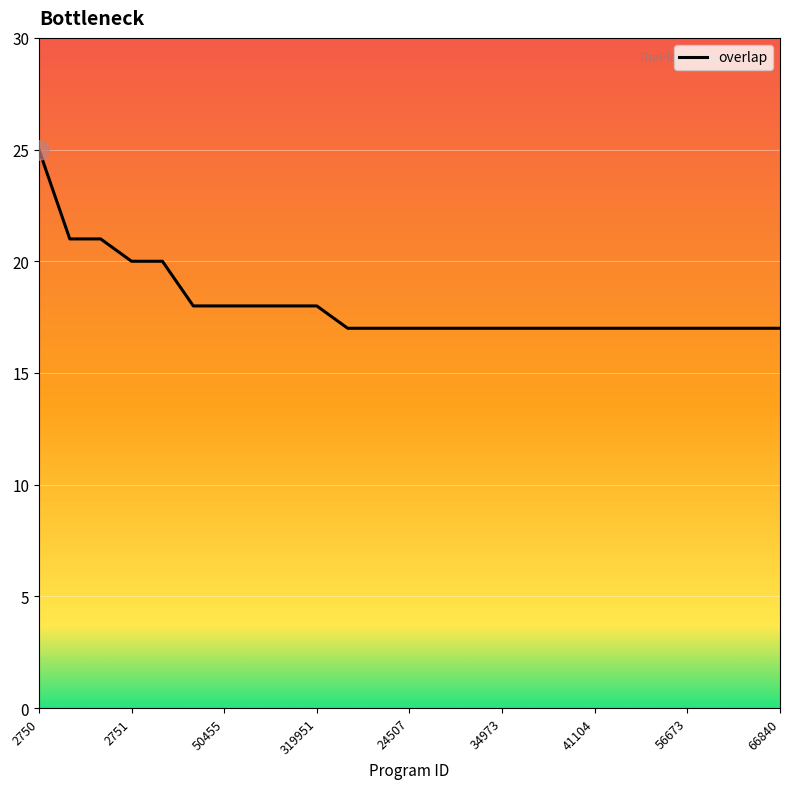

What is the maximum value shown in the chart?

25